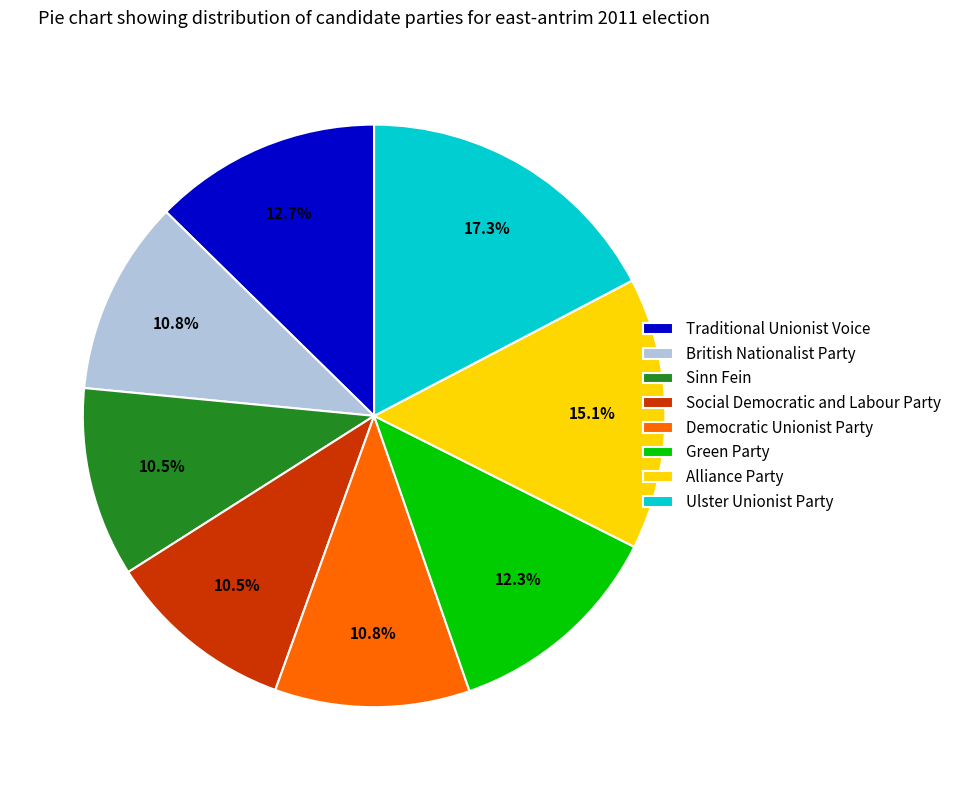

Is there any slice that represents more than half of the pie?

No